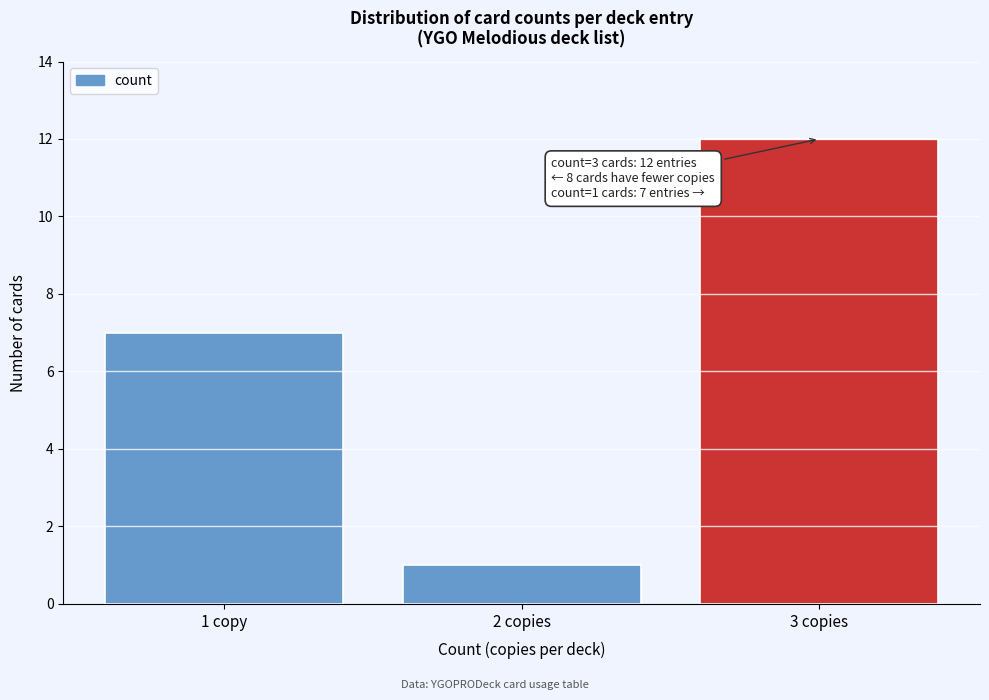

Reading left to right, extract all data points from this chart.

1 copy=7	2 copies=1	3 copies=12